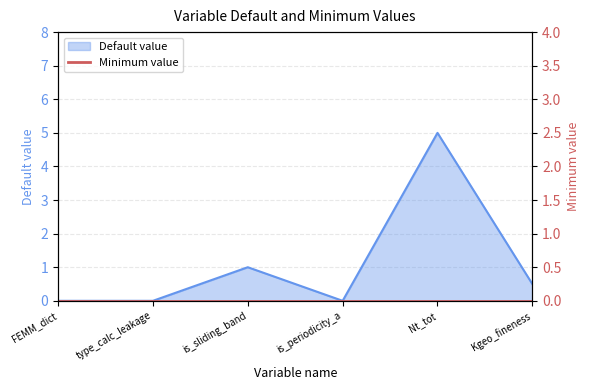

What is the label of the 1st point from the right?

Kgeo_fineness